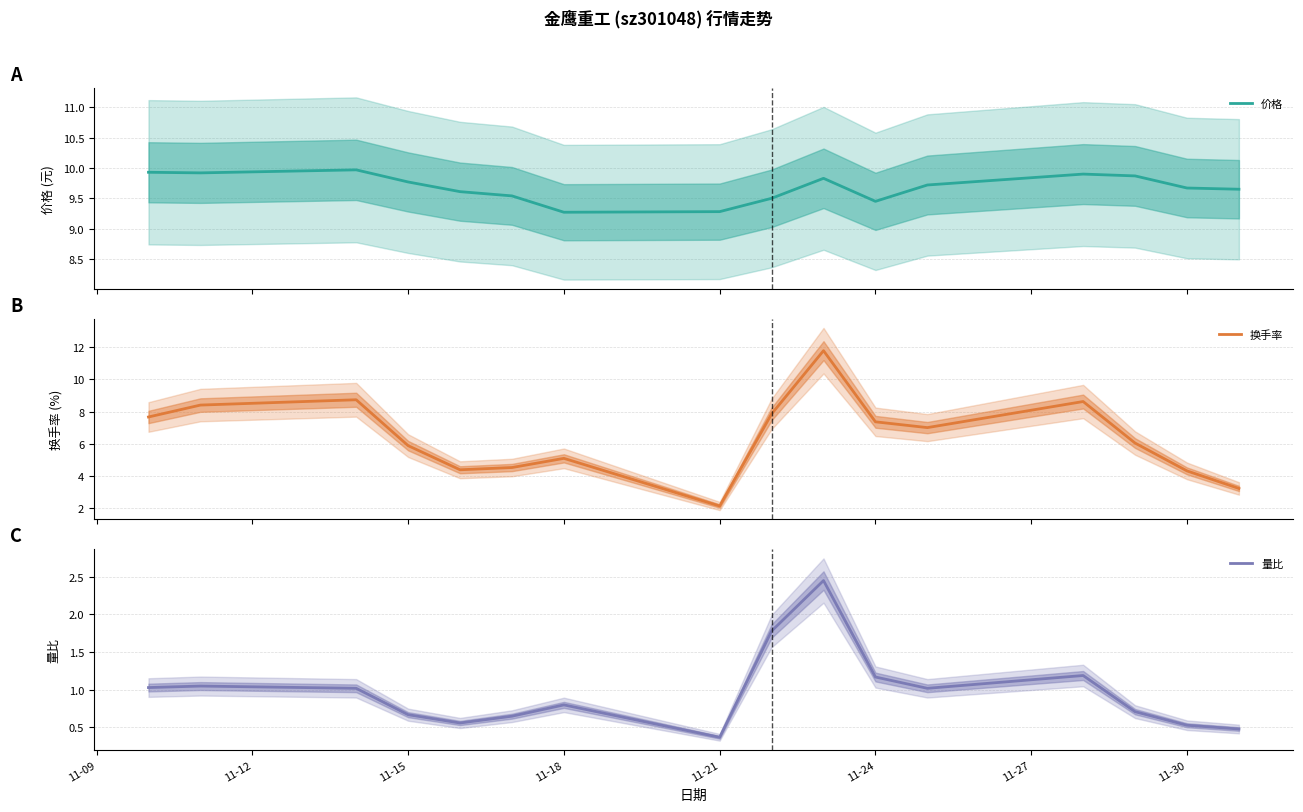

What are all the series names shown in the legend?

价格, 换手率, 量比